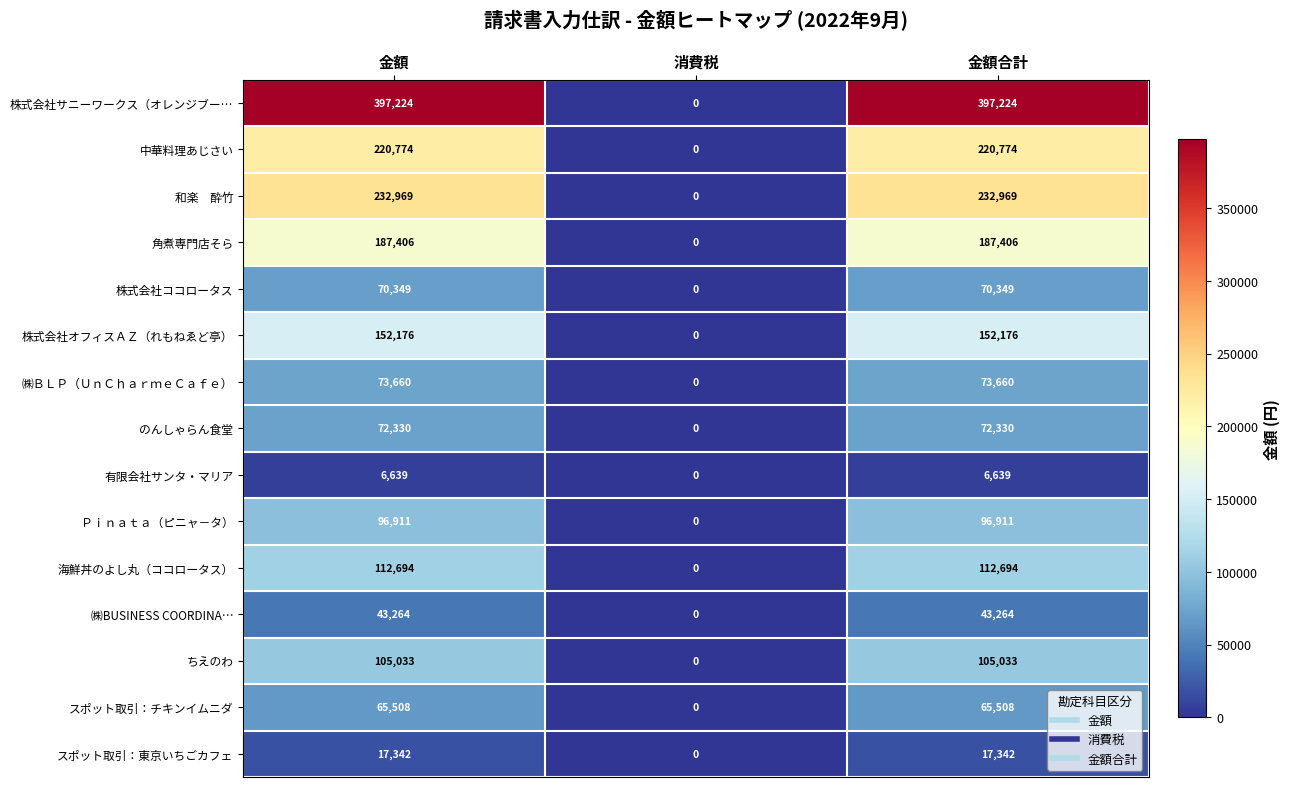

What is the maximum value for 株式会社ココロータス?

70349